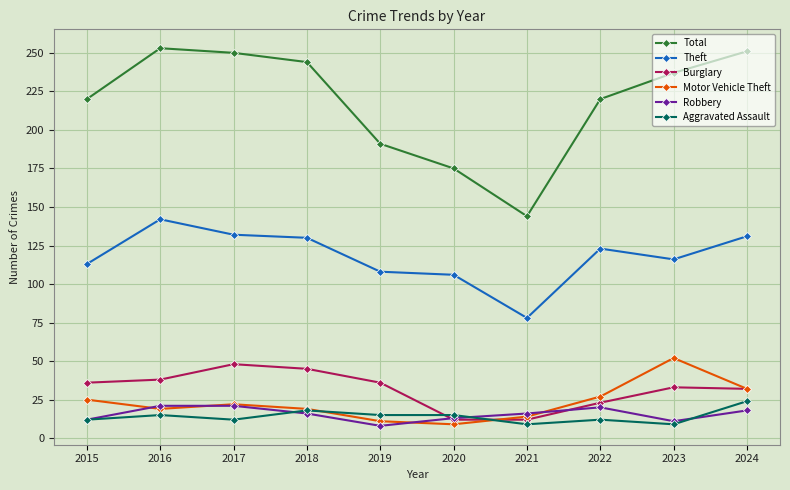

What is the difference between the maximum and minimum values in the Aggravated Assault series?

15